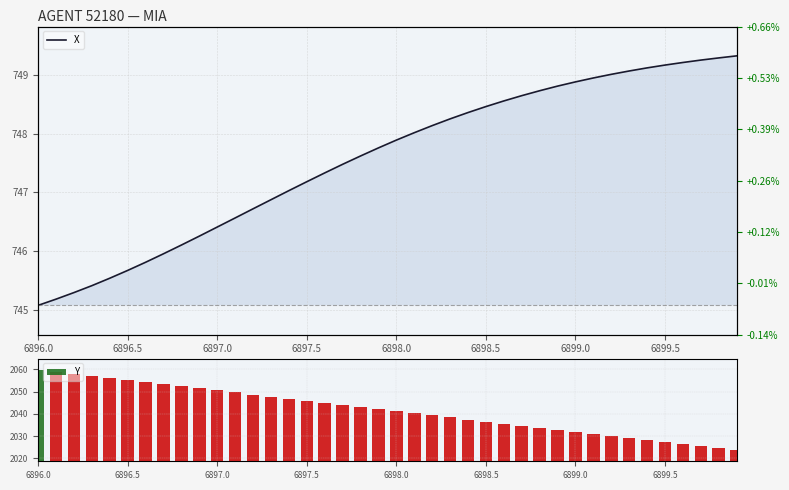

True or false: Y has a value of 2911.4 at 6897.5.

False